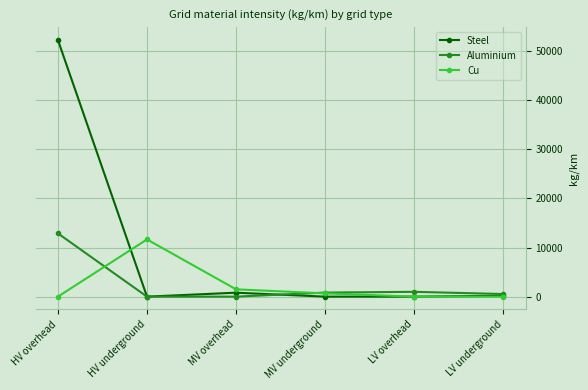

Where do Steel and Cu first cross each other?

HV overhead and HV underground